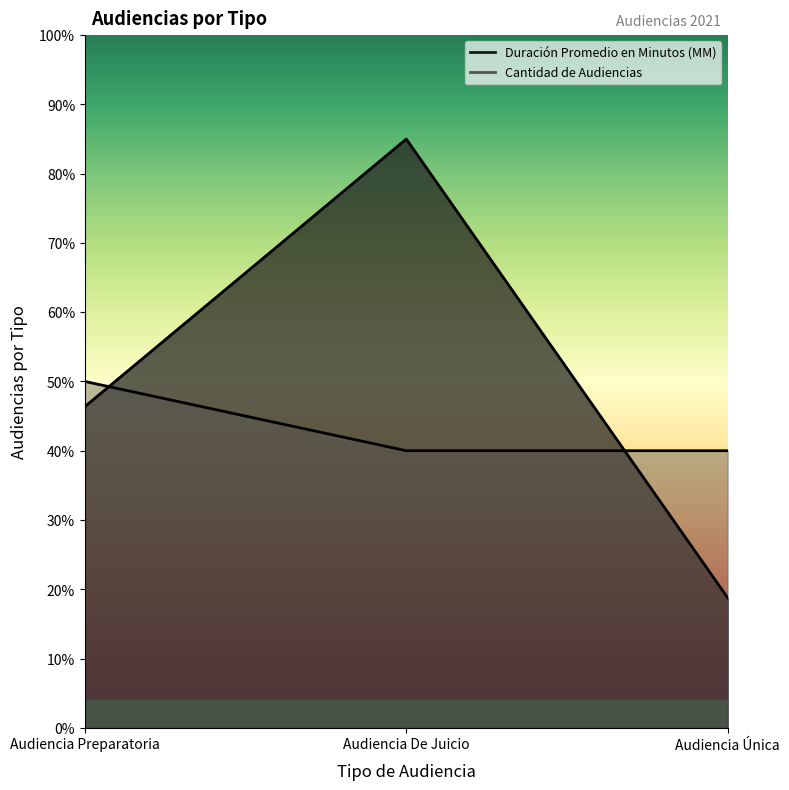

Rank the categories by Duración Promedio en Minutos (MM) value from lowest to highest.

Audiencia Única, Audiencia Preparatoria, Audiencia De Juicio